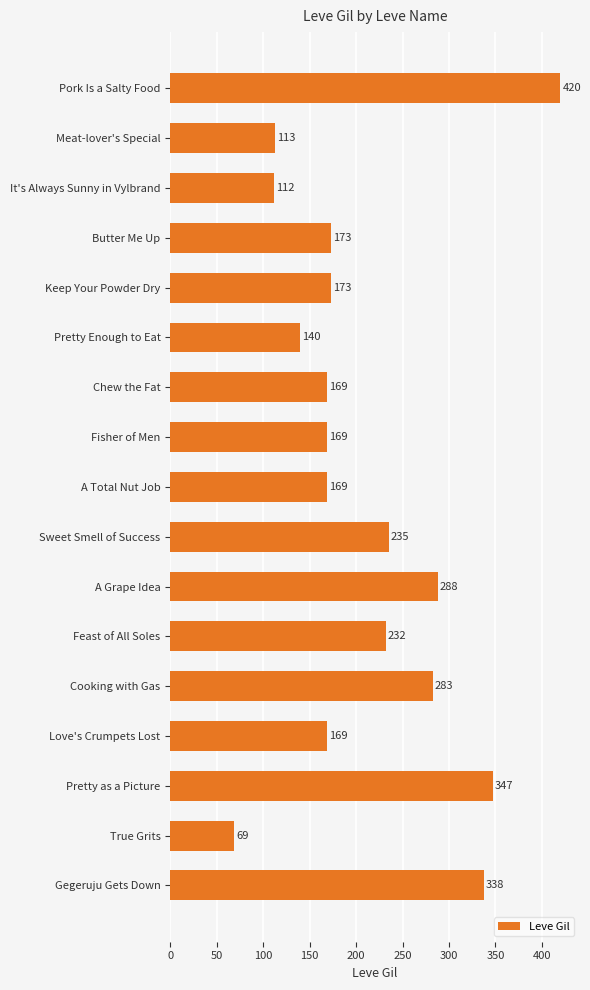

Which has a higher value, Love's Crumpets Lost or Meat-lover's Special?

Love's Crumpets Lost